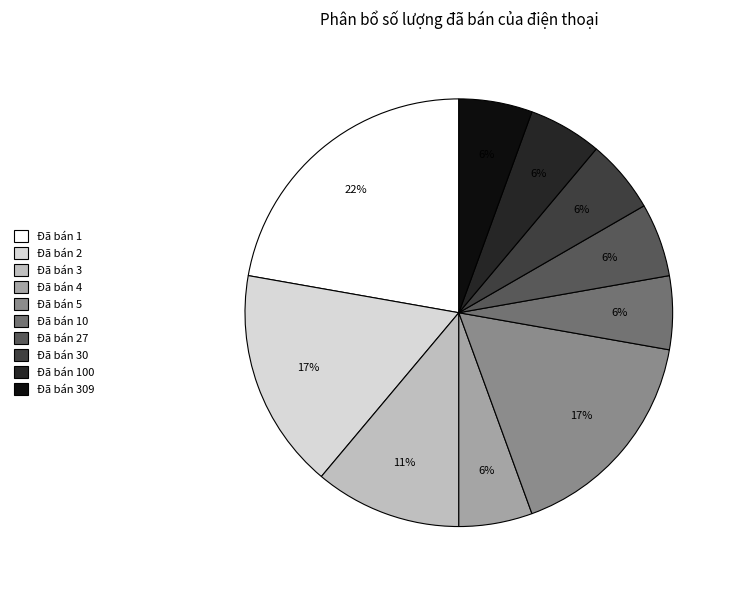

Does any single category account for the majority?

No